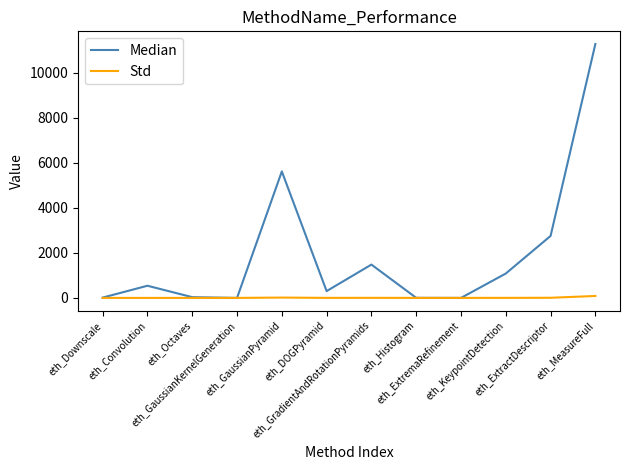

What is the difference between the maximum and minimum values in the Median series?

11269.0